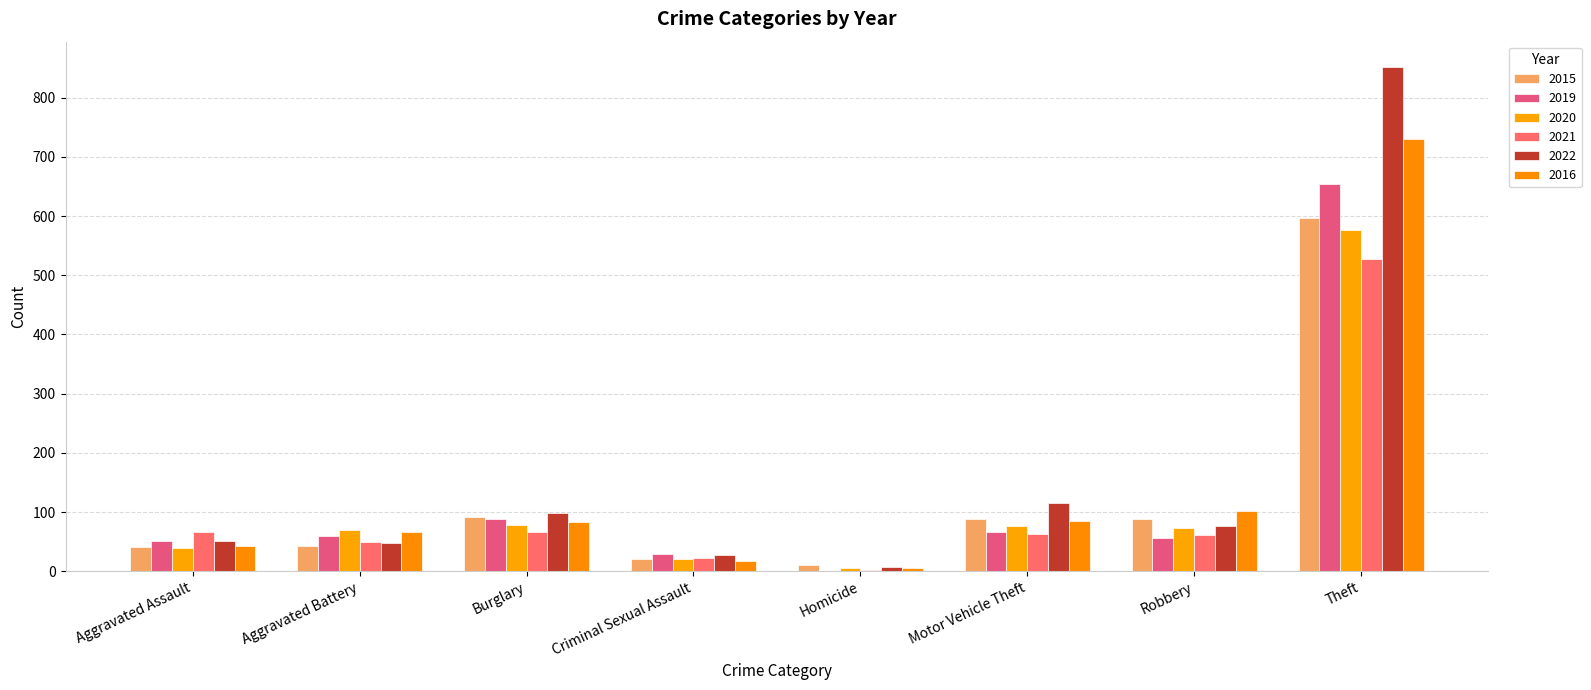

How many distinct data groups are displayed?

6